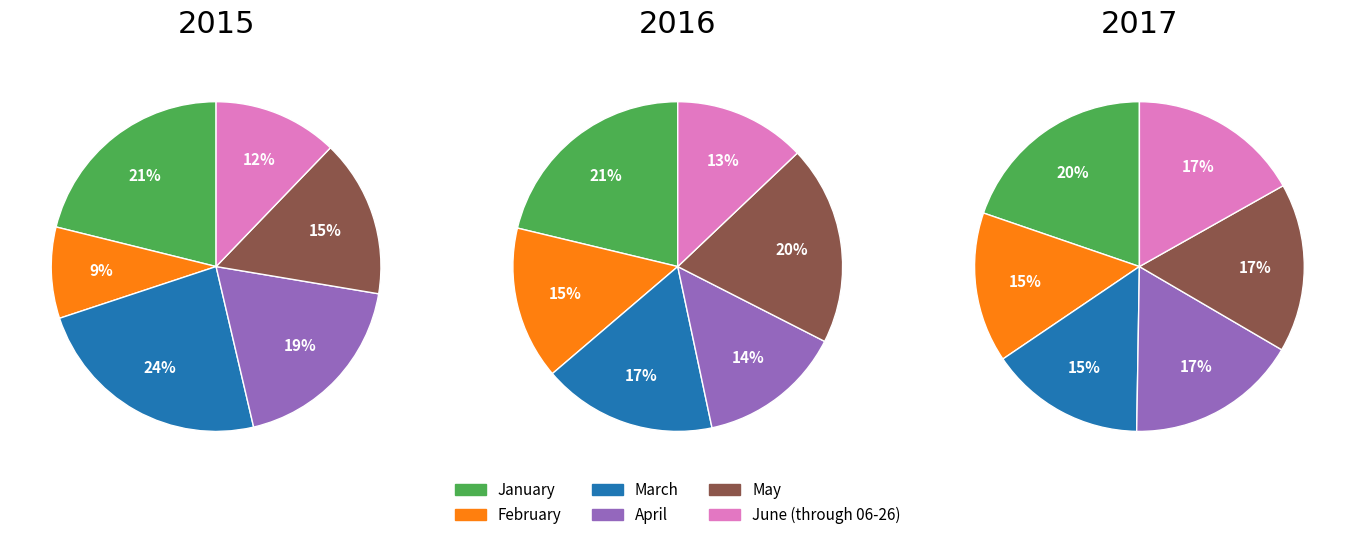

Rank the categories by 2016 value from highest to lowest.

January, May, March, February, April, June (through 06-26)